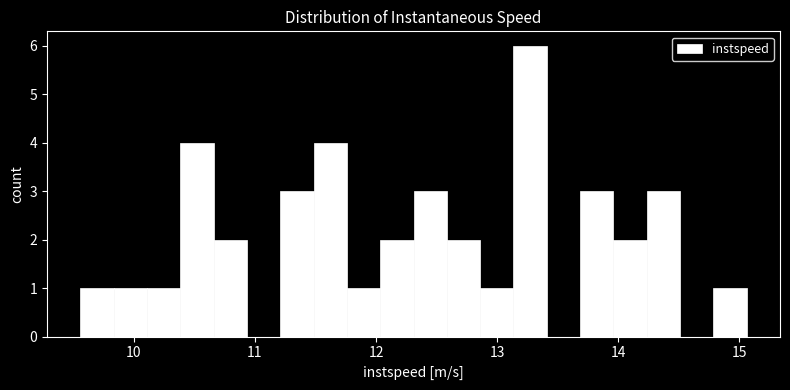

Around what value on the x-axis is the tallest bar? Give the approximate position of its centre, as read against the axis.

13.3